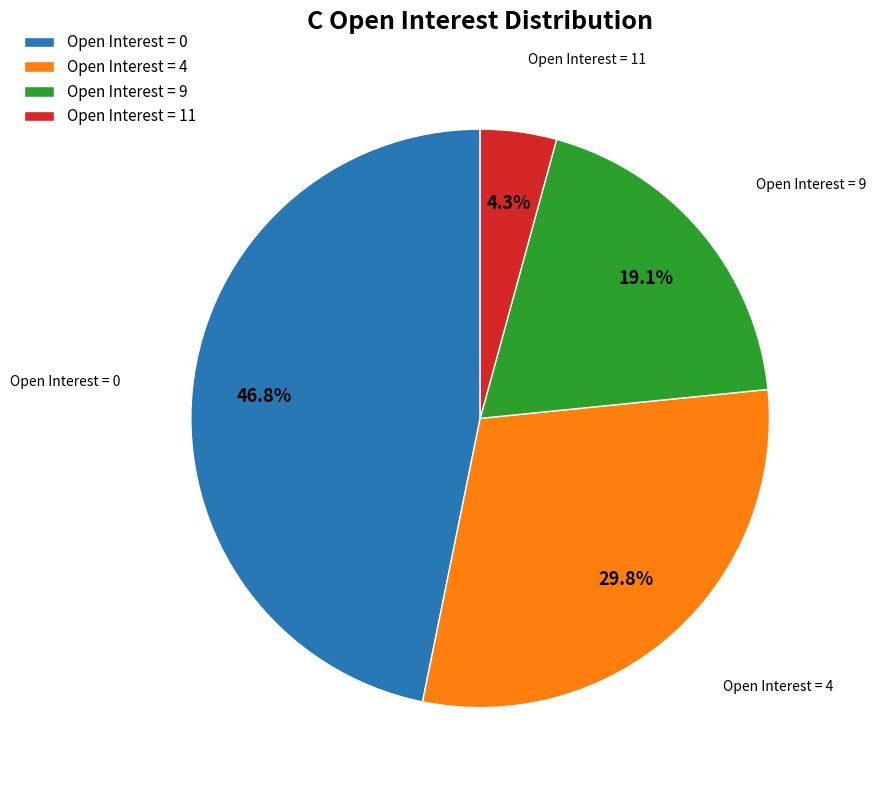

Count the number of slices in the pie.

4